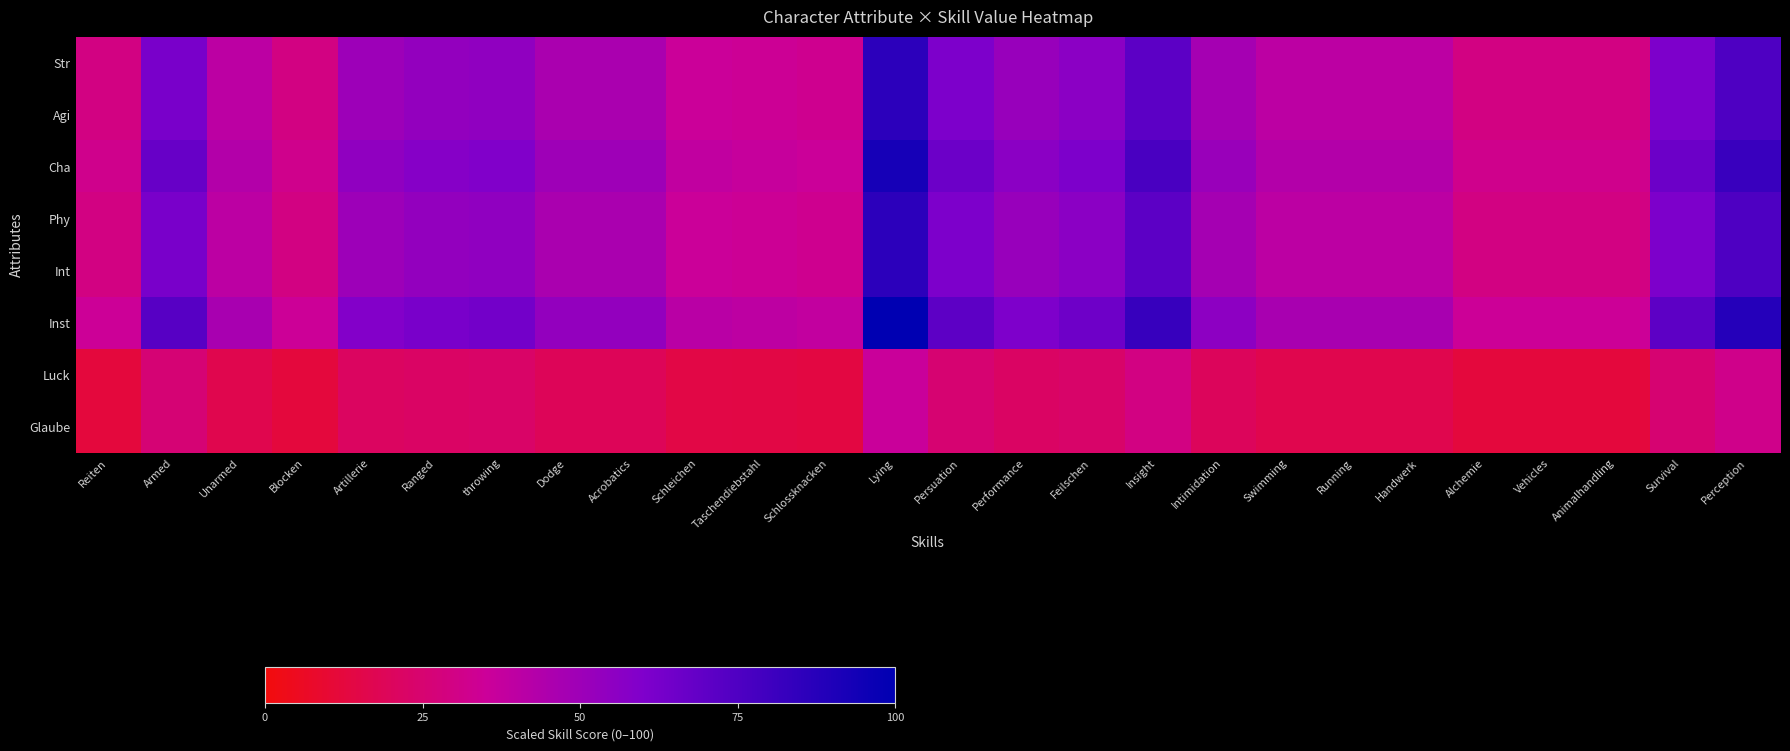

Which category has the lowest value across all series?

Reiten